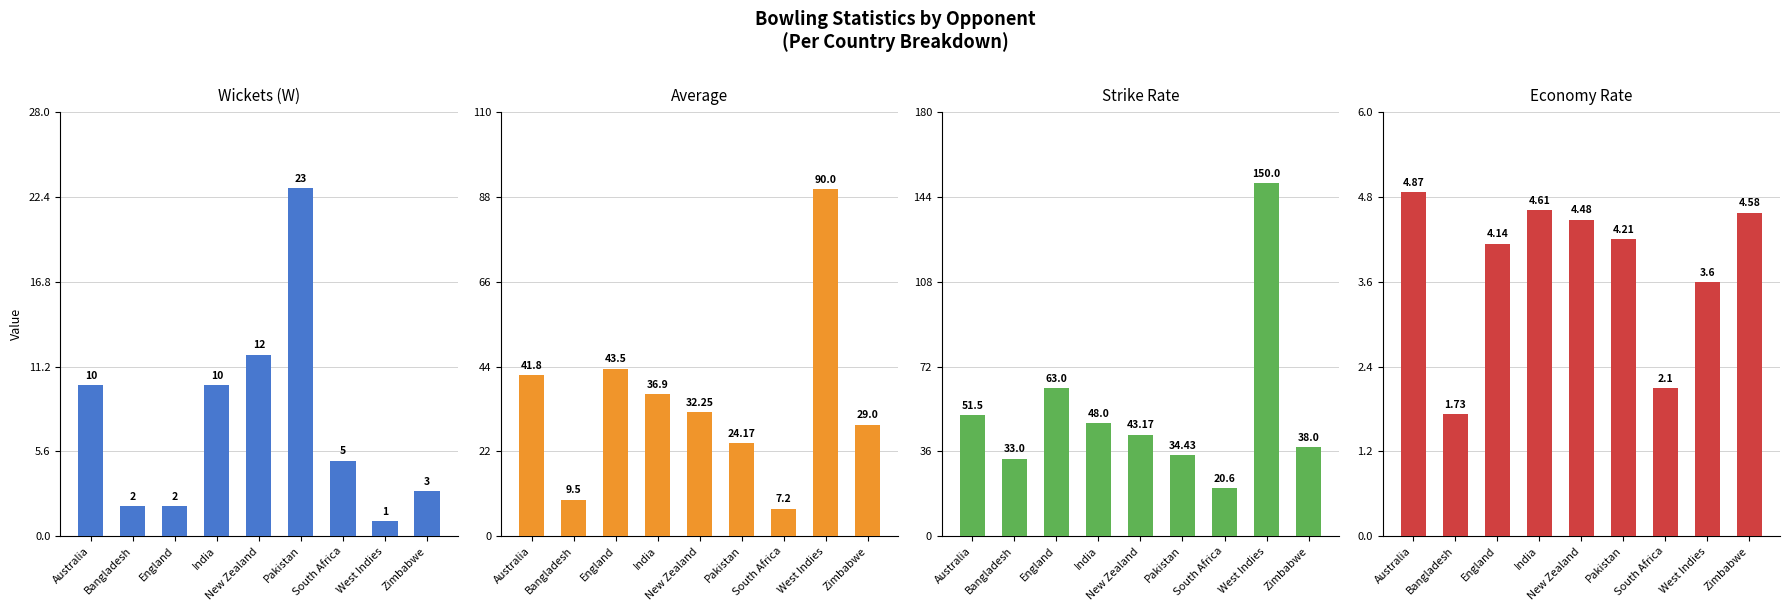

What is the label of the 1st bar from the right?

Zimbabwe